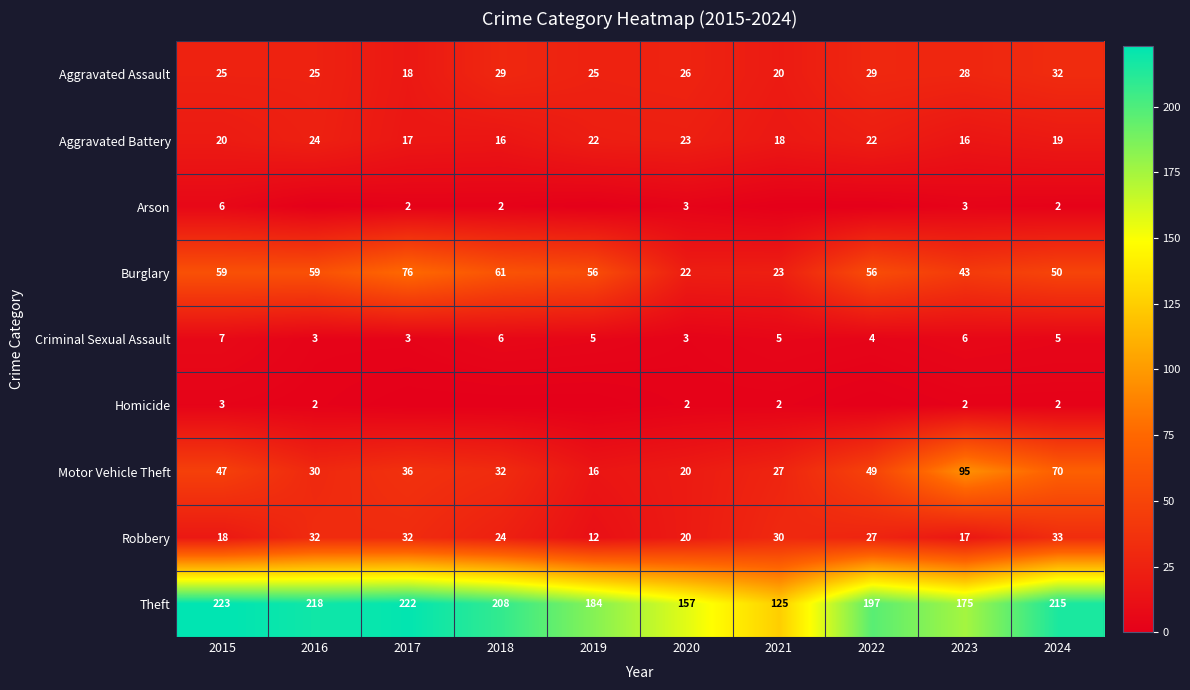

Which series changed the most between 2015 and 2024?

Motor Vehicle Theft